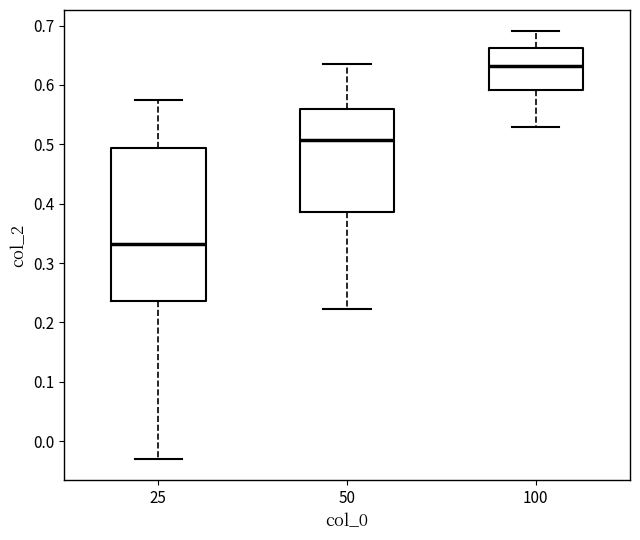

Reading left to right, read every box against the y-axis: the position of its median line, the range the box covers, and the ends of its whiskers. The values are not printed on the chart, so give them approximately, as read against the axis.

25: median 0.33, box 0.24 to 0.49, whiskers -0.03 to 0.57
50: median 0.51, box 0.39 to 0.56, whiskers 0.22 to 0.63
100: median 0.63, box 0.59 to 0.66, whiskers 0.53 to 0.69